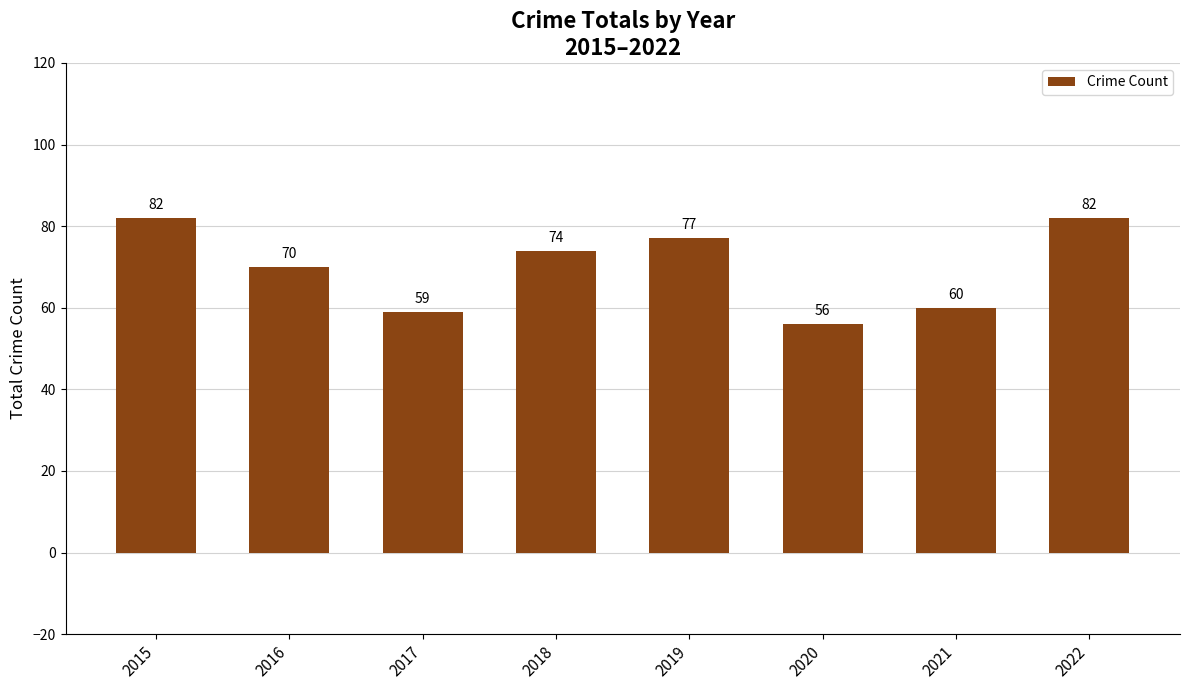

What is the approximate value at 2016?

70